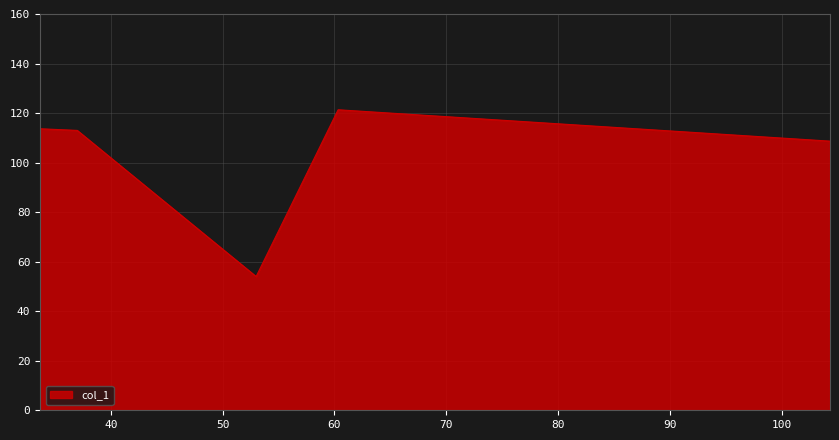

What is the average value?

102.1